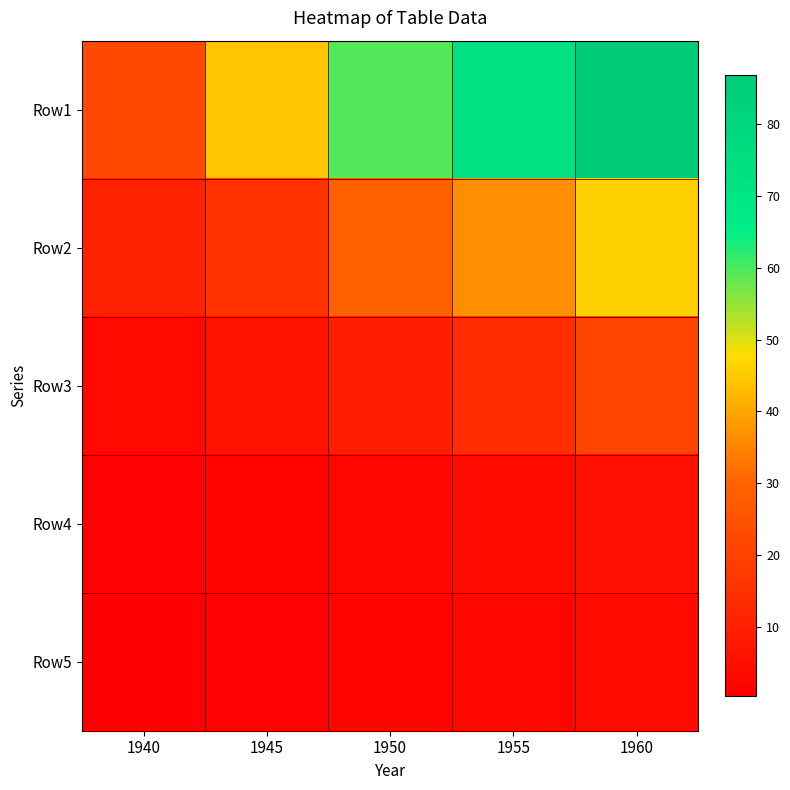

What is the difference between the highest and lowest values at 1945?

43.5